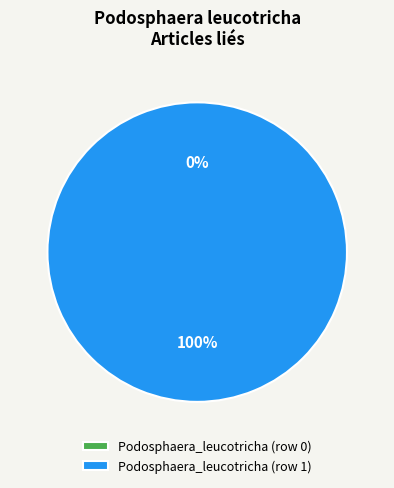

Combined, what portion of the pie is Podosphaera_leucotricha (row 1) and Podosphaera_leucotricha (row 0)?

100.0%